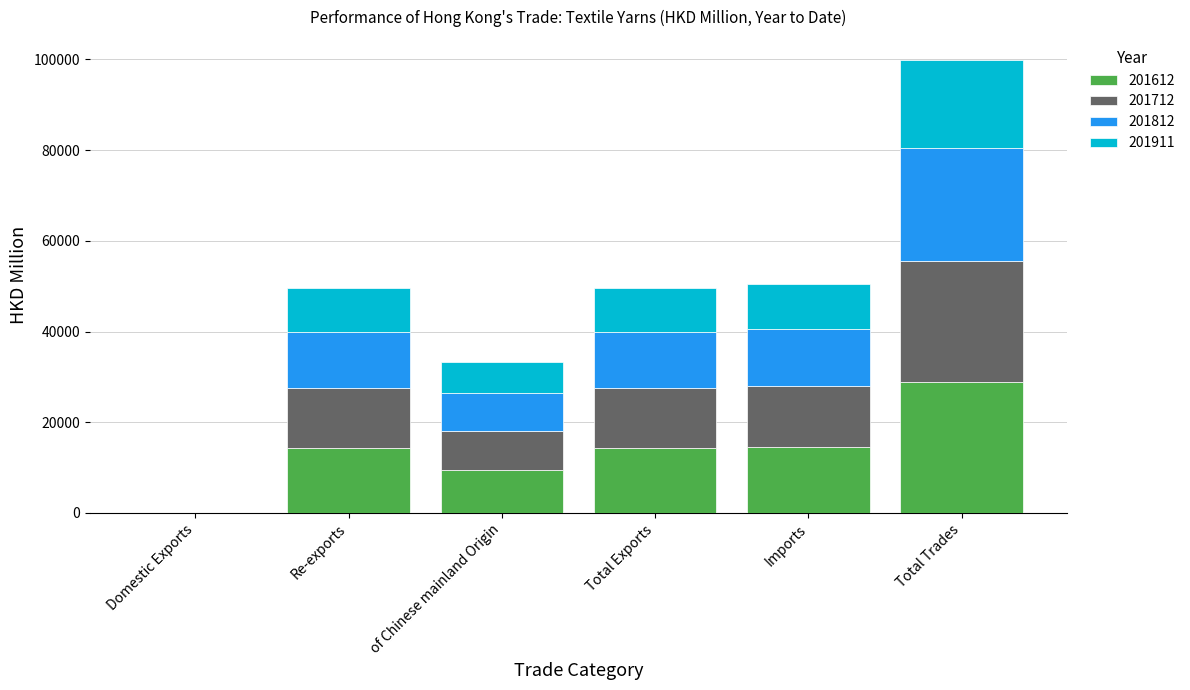

The value of 201612 at Re-exports is 7629.0. True or false?

False